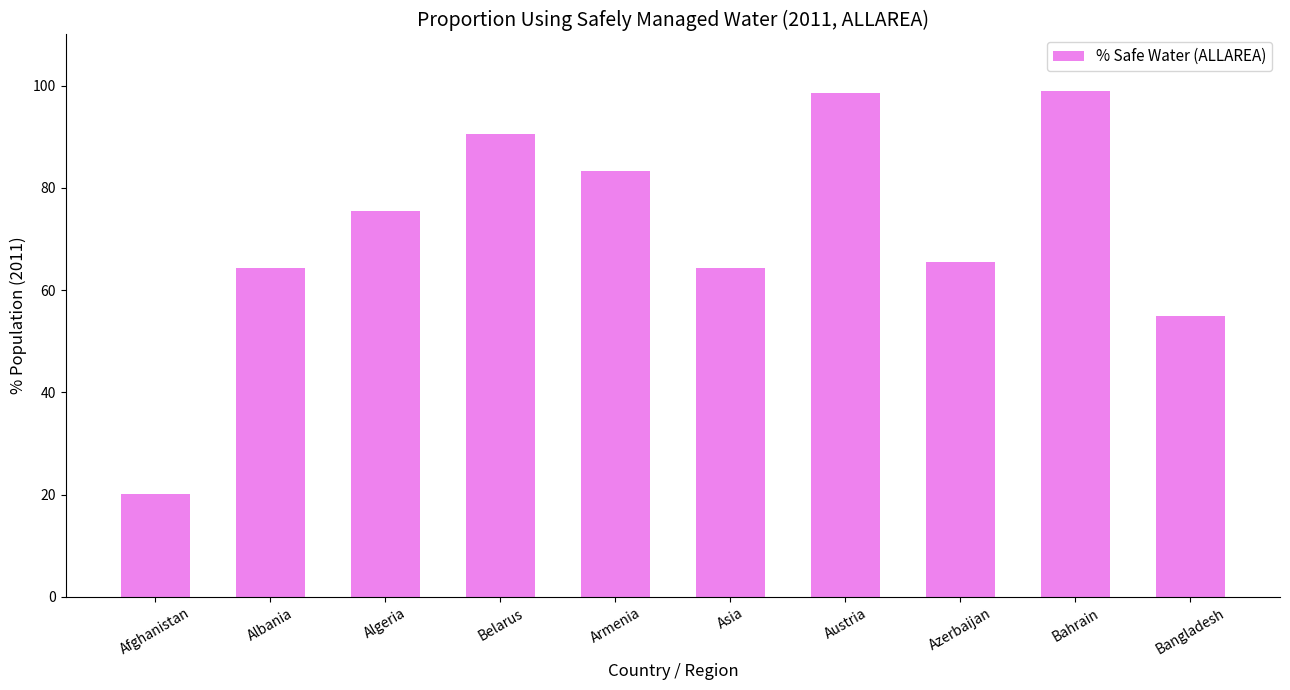

Does the chart contain stacked bars?

No